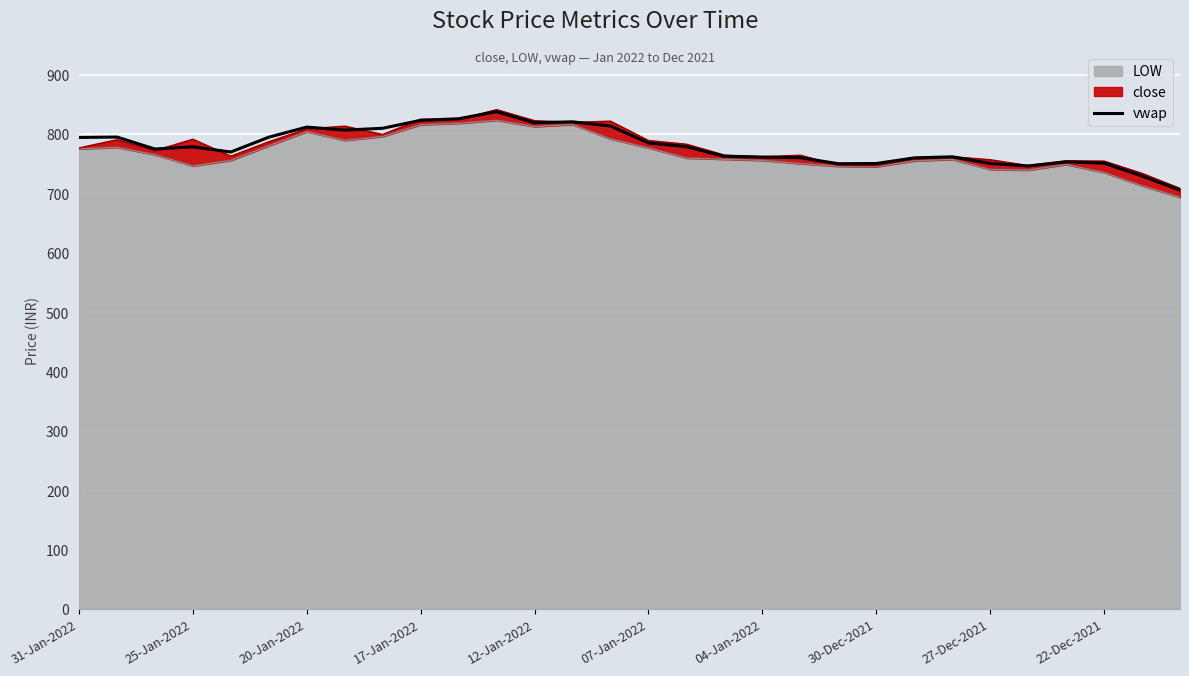

Where does the data first go above 778?

31-Jan-2022